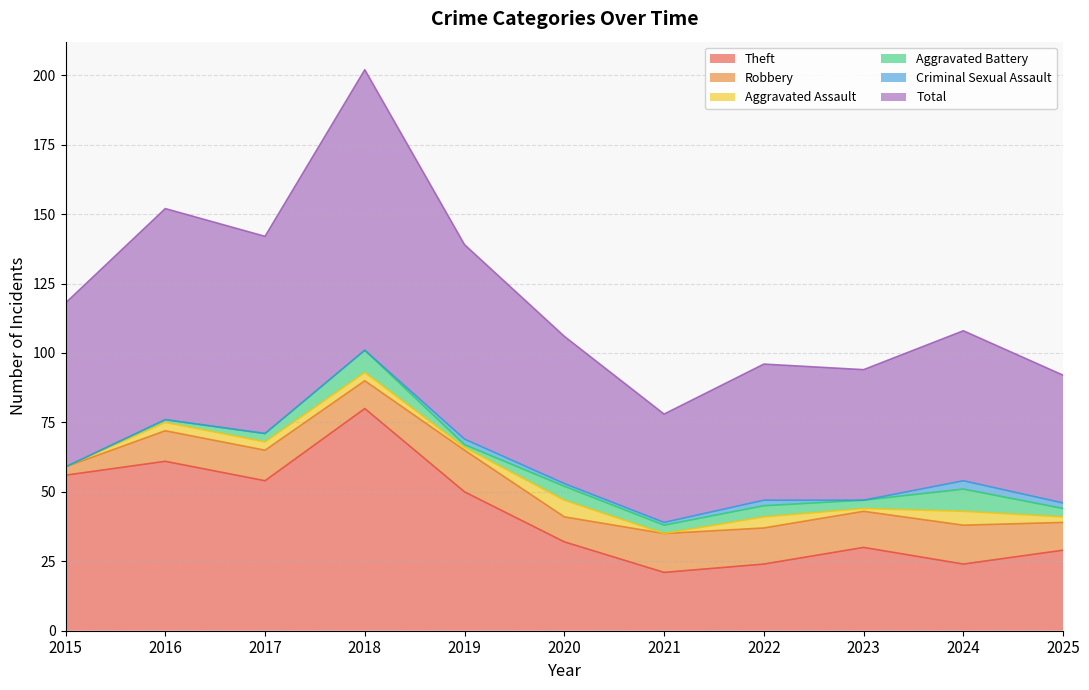

What is the difference between the Criminal Sexual Assault values at 2025 and 2024?

1